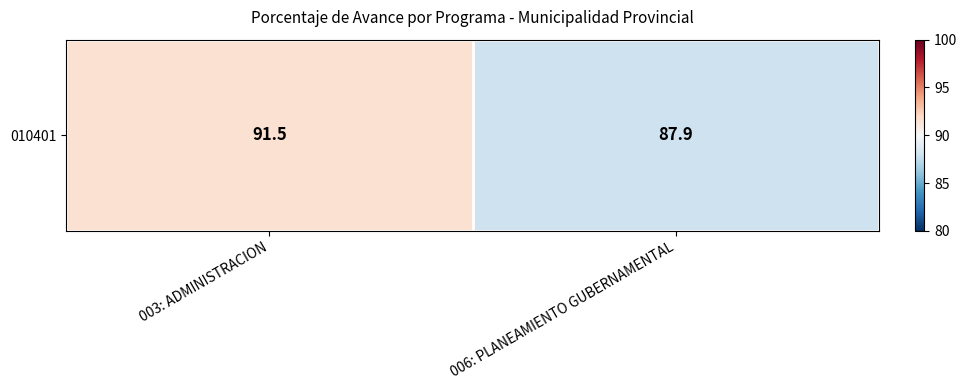

List the labels in order of value, largest first.

003: ADMINISTRACION, 006: PLANEAMIENTO GUBERNAMENTAL